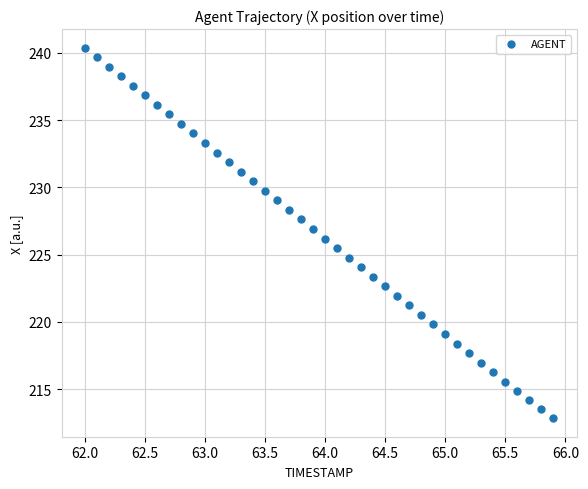

What is the range of Y values (max minus min)?

27.6